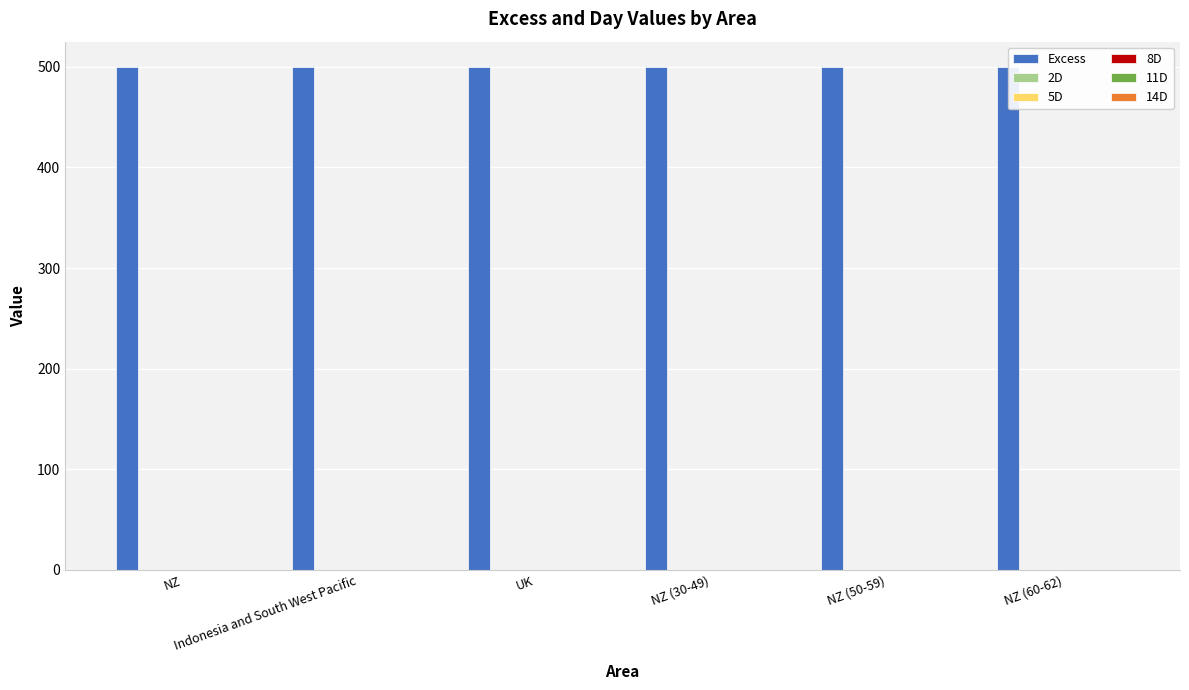

Are the bars horizontal?

No